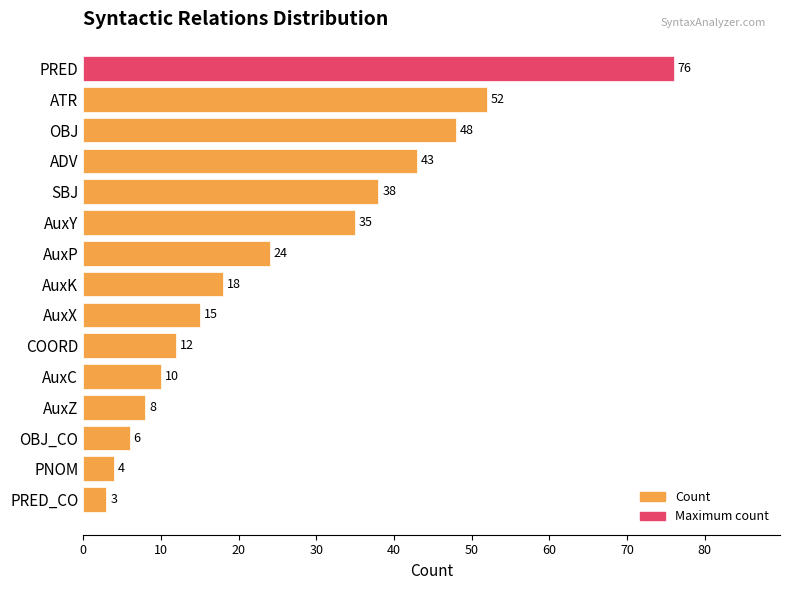

Reading bottom to top, what are all the values shown in this chart?

PRED_CO=3	PNOM=4	OBJ_CO=6	AuxZ=8	AuxC=10	COORD=12	AuxX=15	AuxK=18	AuxP=24	AuxY=35	SBJ=38	ADV=43	OBJ=48	ATR=52	PRED=76